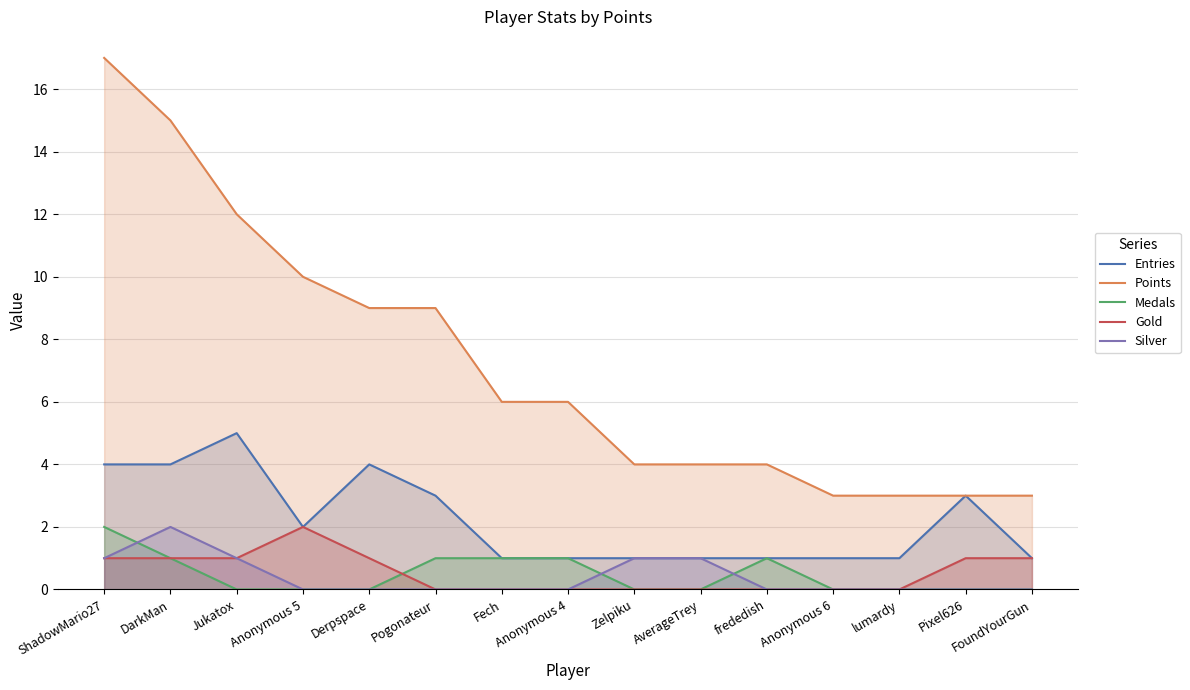

Between AverageTrey and Derpspace, which is larger?

Derpspace